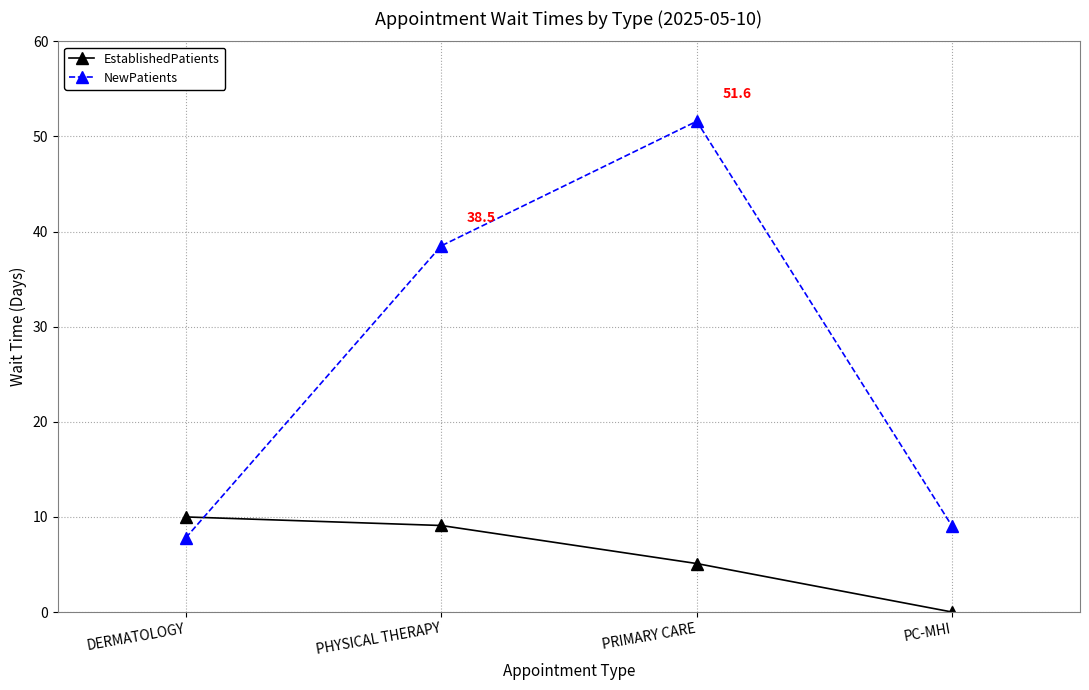

In NewPatients, how many points are higher than both neighbors (excluding endpoints)?

1